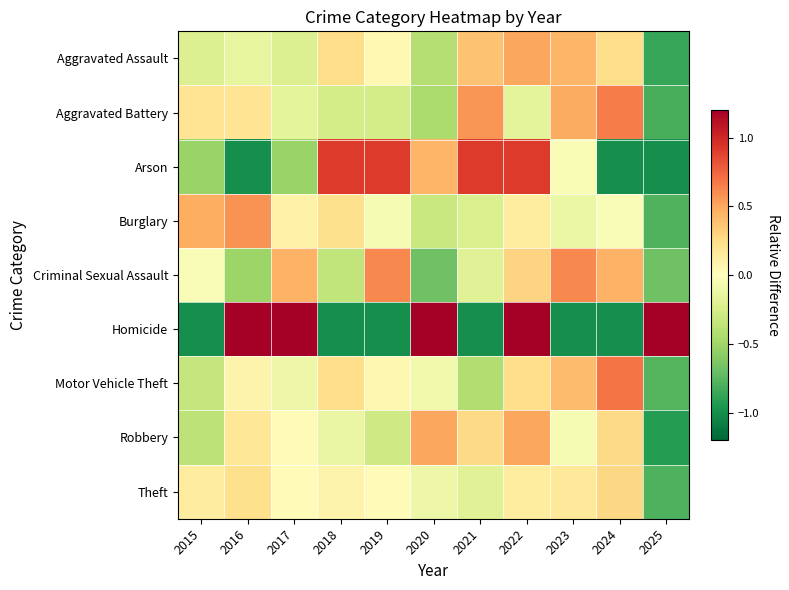

Which has a higher value, 2015 or 2024?

2024